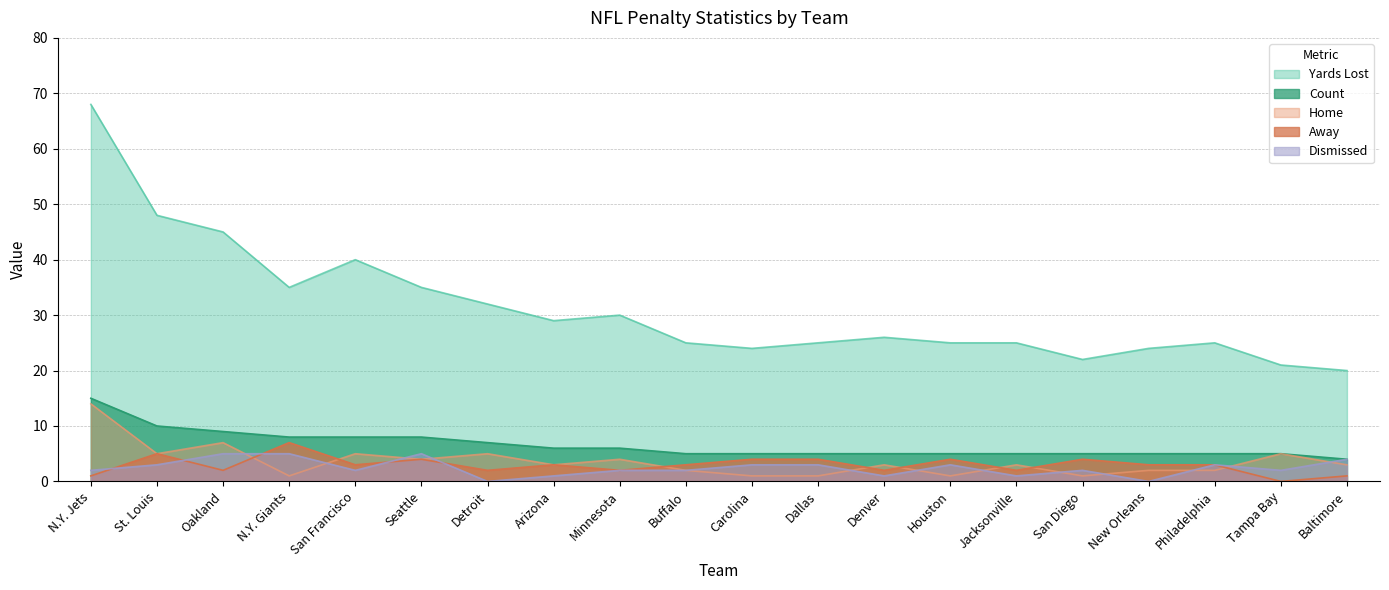

Is it true that Count equals 5 at Dallas?

True